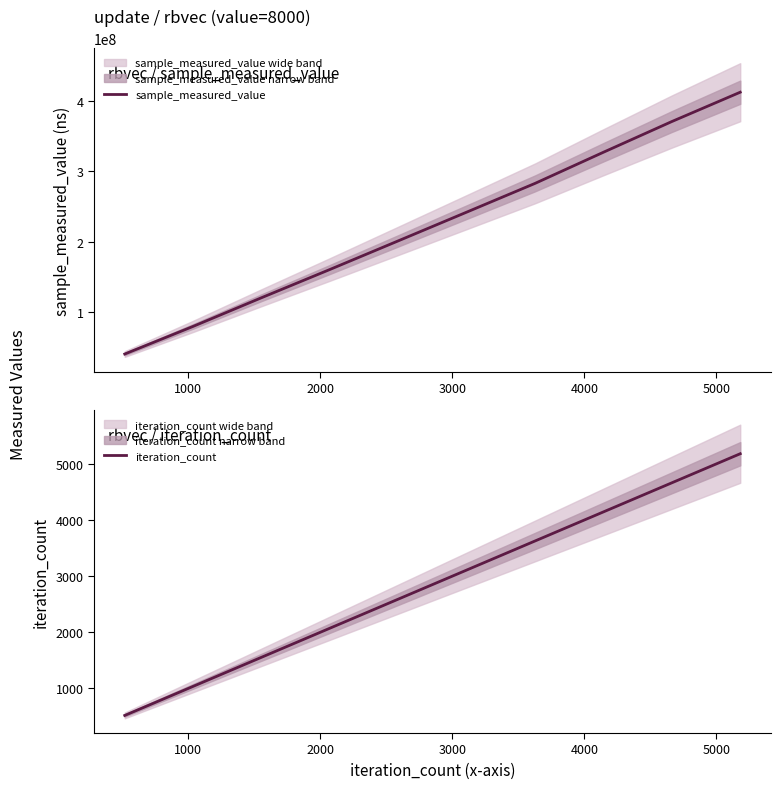

What are all the series names shown in the legend?

sample_measured_value, iteration_count